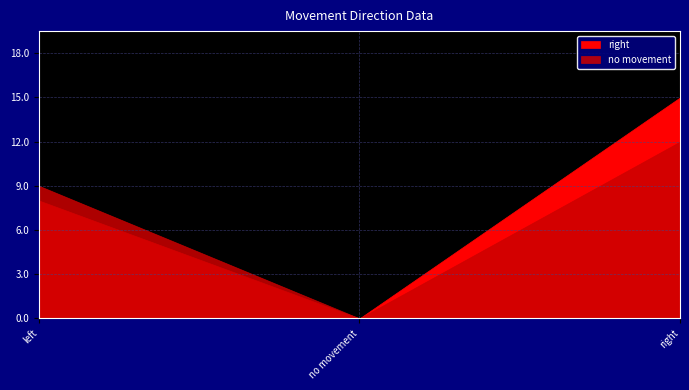

The right series shows 8 at left. True or false?

True